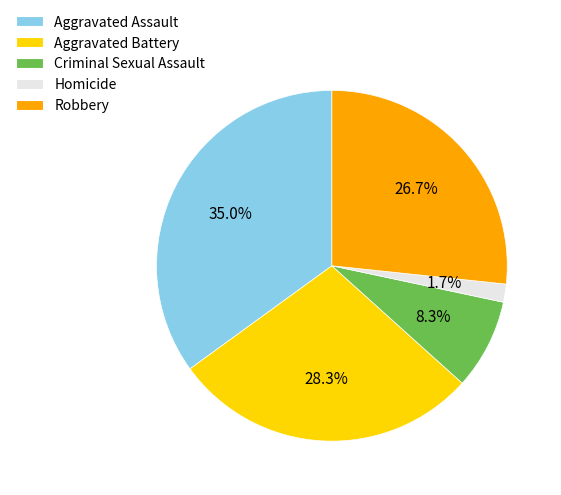

Is Homicide the majority of the pie?

No